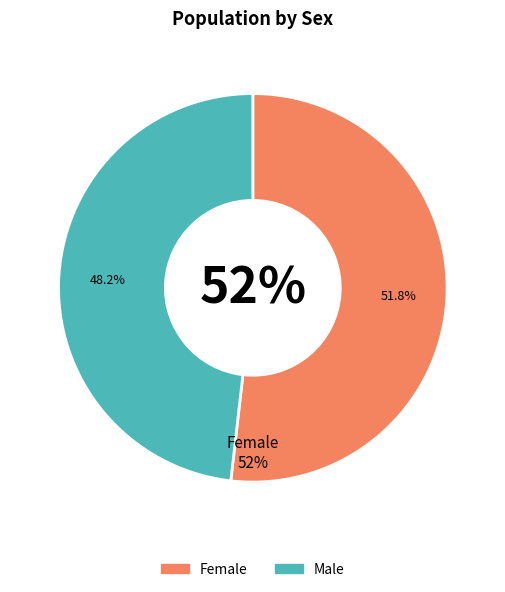

What is the ratio of the value at Female to the value at Male?

1.1